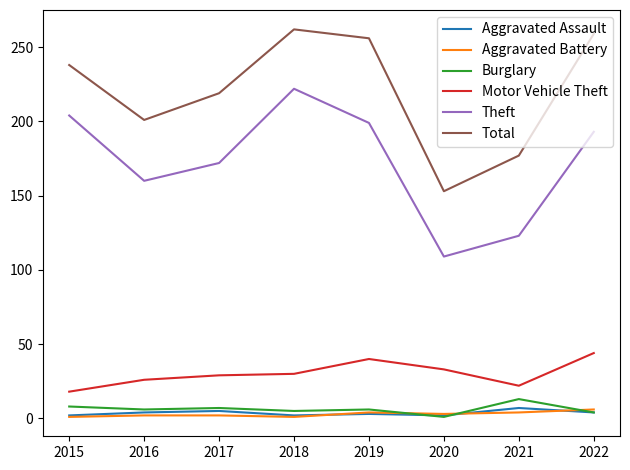

True or false: Aggravated Battery and Motor Vehicle Theft intersect in this chart.

False